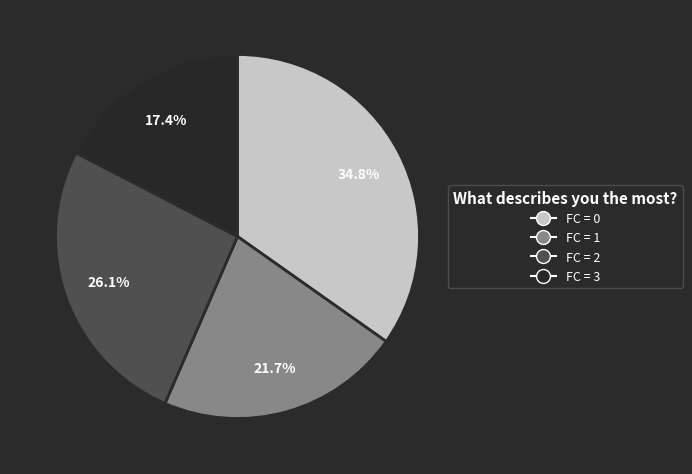

Is there any slice that represents more than half of the pie?

No